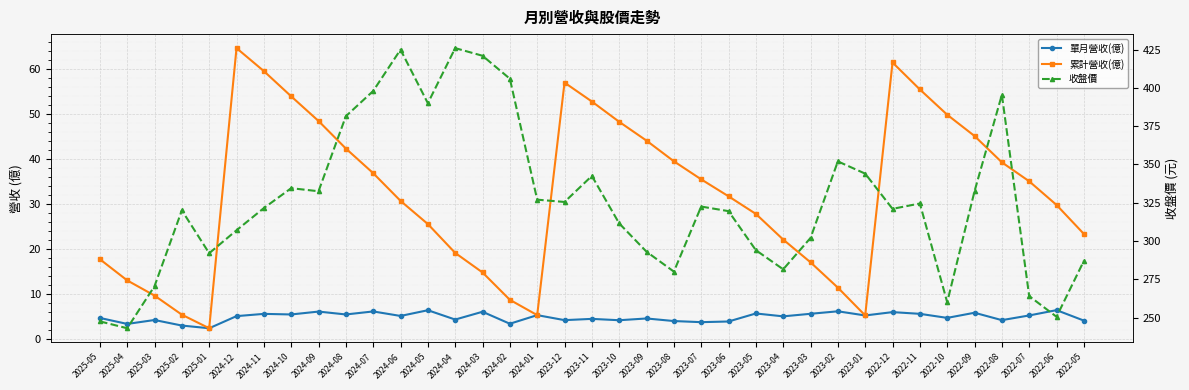

Rank the series by their maximum value, from lowest to highest.

單月營收(億), 累計營收(億), 收盤價